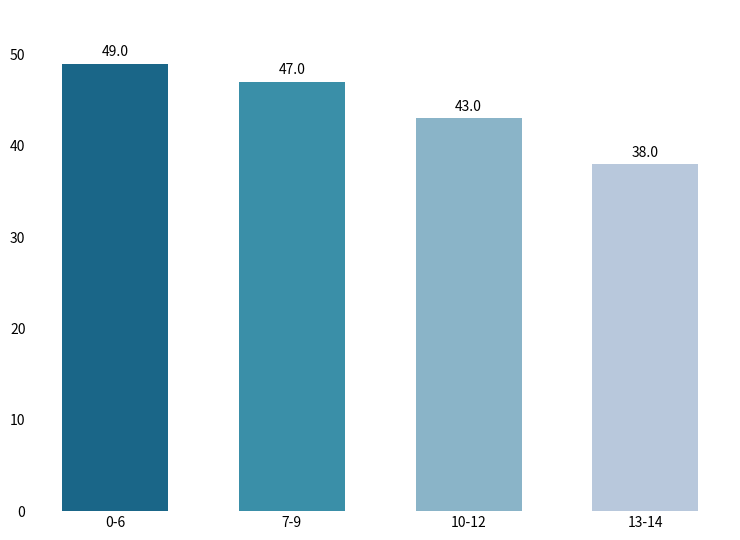

Which has a higher value, 10-12 or 13-14?

10-12